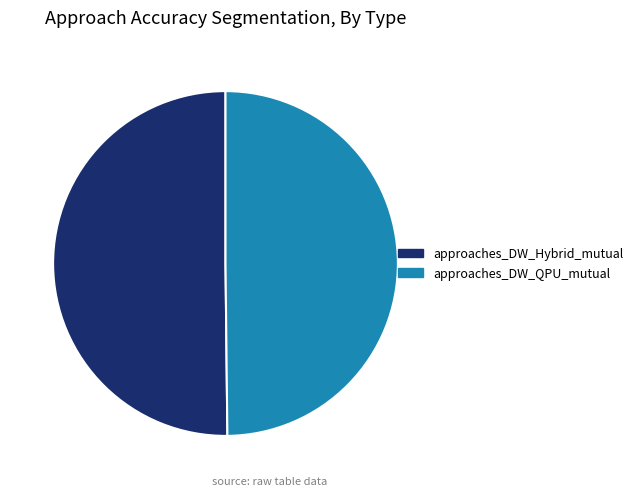

Combined, do approaches_DW_Hybrid_mutual and approaches_DW_QPU_mutual account for over 50%?

Yes